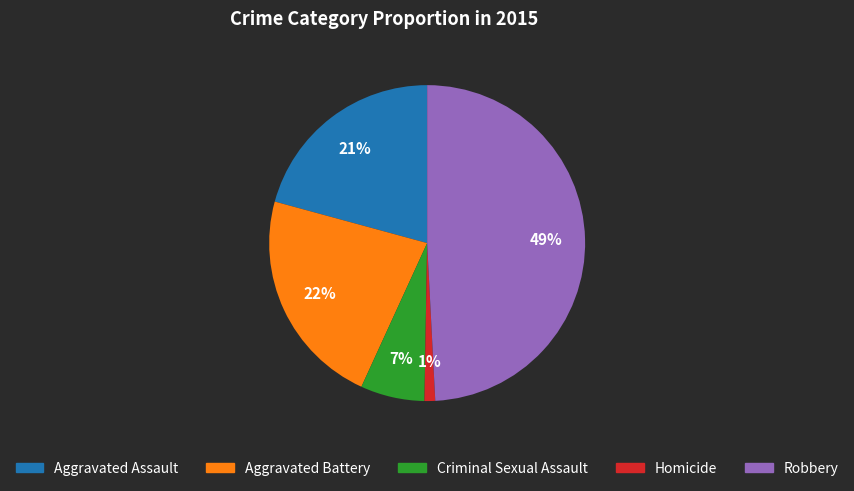

Rank the categories by value from highest to lowest.

Robbery, Aggravated Battery, Aggravated Assault, Criminal Sexual Assault, Homicide